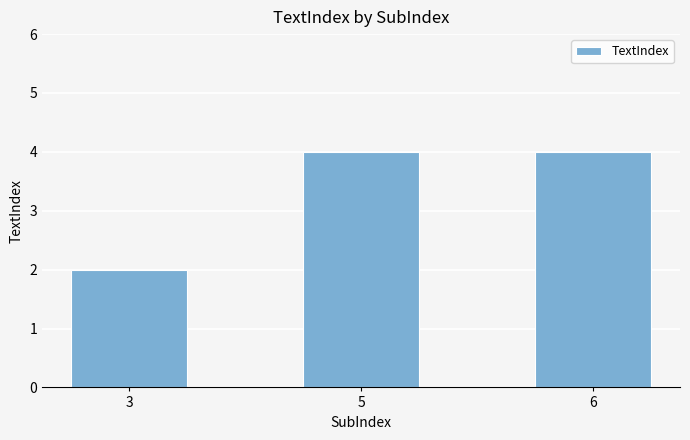

Reading right to left, extract all data points from this chart.

6=4	5=4	3=2